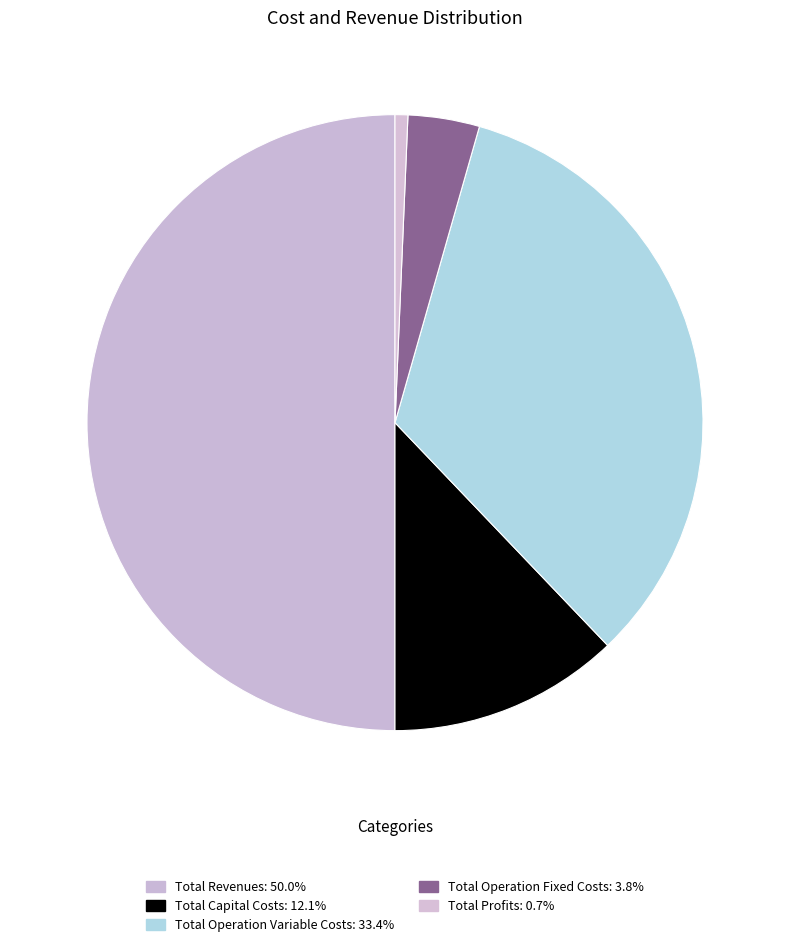

How many slices are in this pie chart?

5